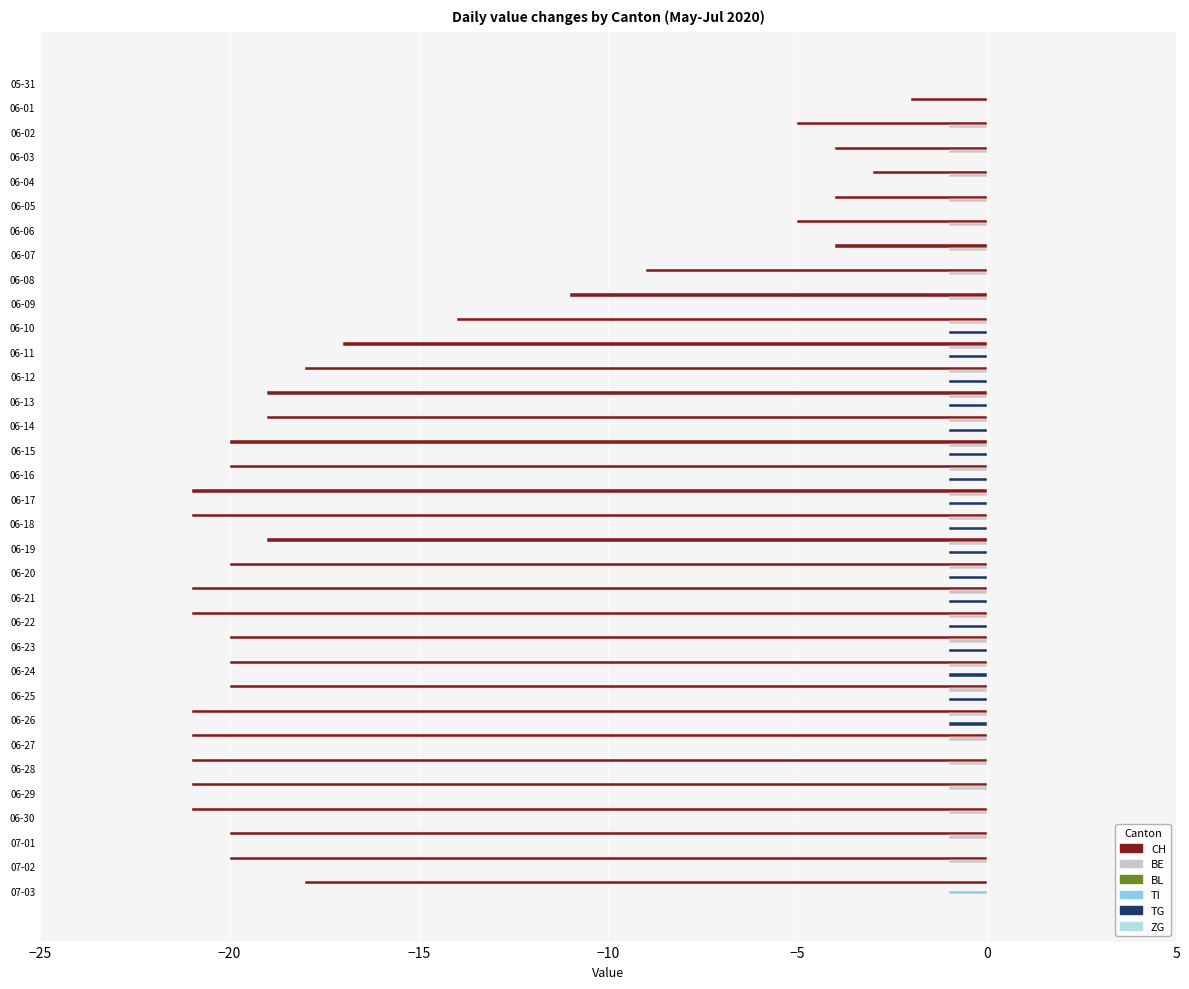

Is the value of CH at 06-18 greater than the value of BE at 07-03?

No